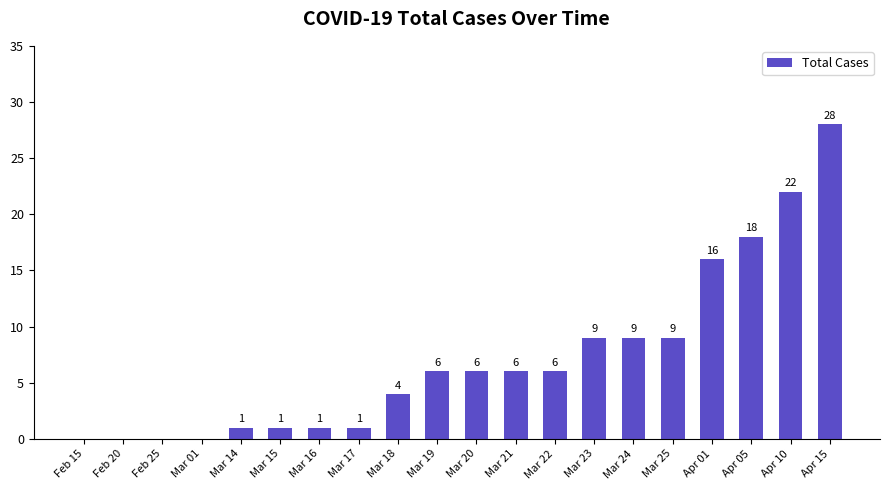

What is the greatest value displayed?

28